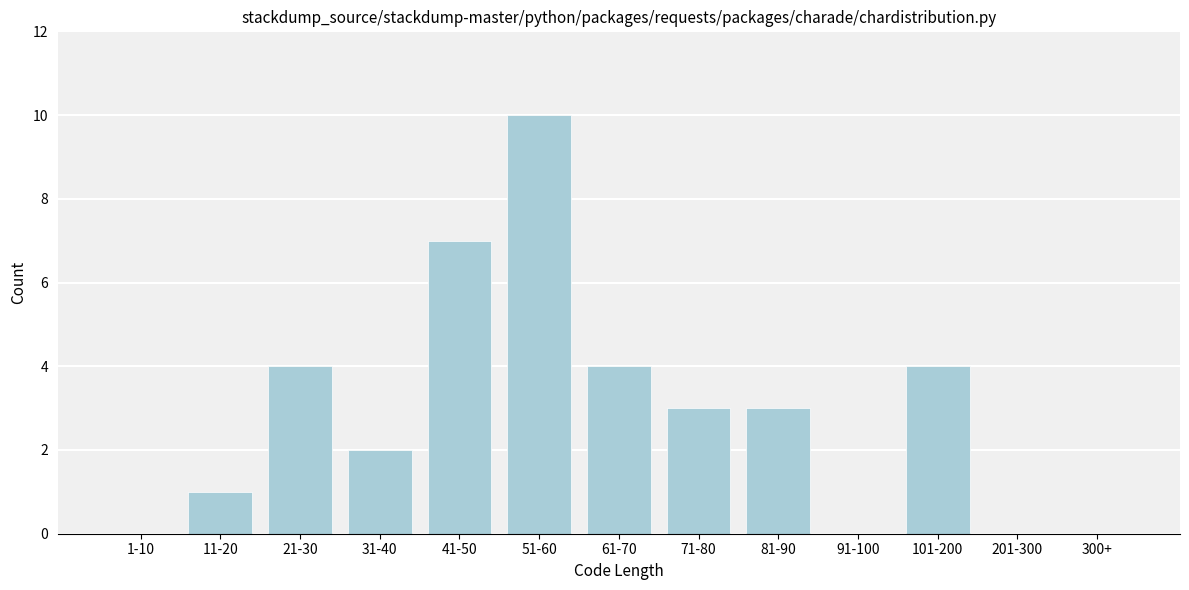

Reading right to left, what are all the values shown in this chart?

300+=0	201-300=0	101-200=4	91-100=0	81-90=3	71-80=3	61-70=4	51-60=10	41-50=7	31-40=2	21-30=4	11-20=1	1-10=0